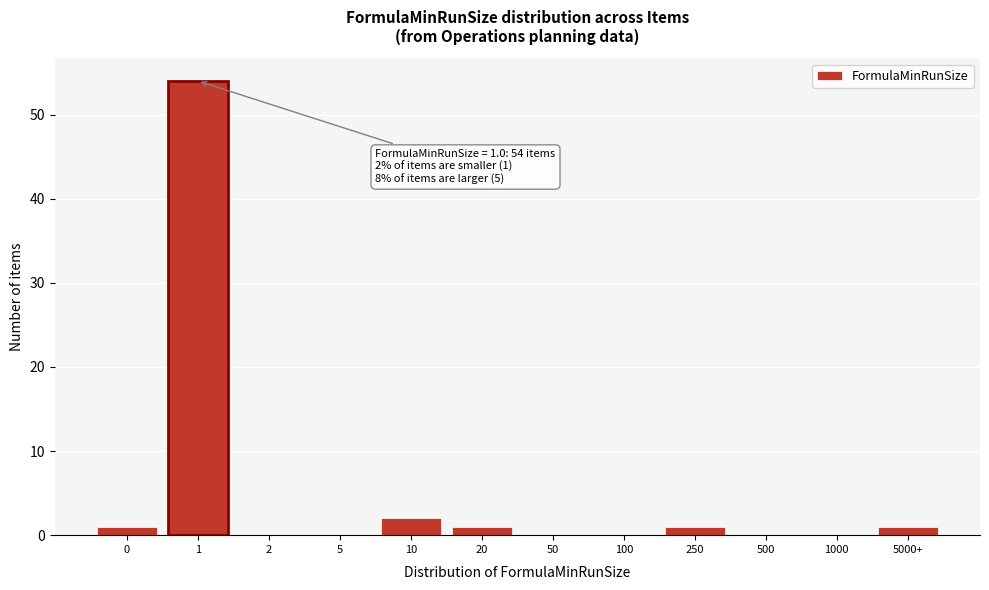

Reading left to right, transcribe all the data shown in this chart.

0=1	1=54	2=0	5=0	10=2	20=1	50=0	100=0	250=1	500=0	1000=0	5000+=1